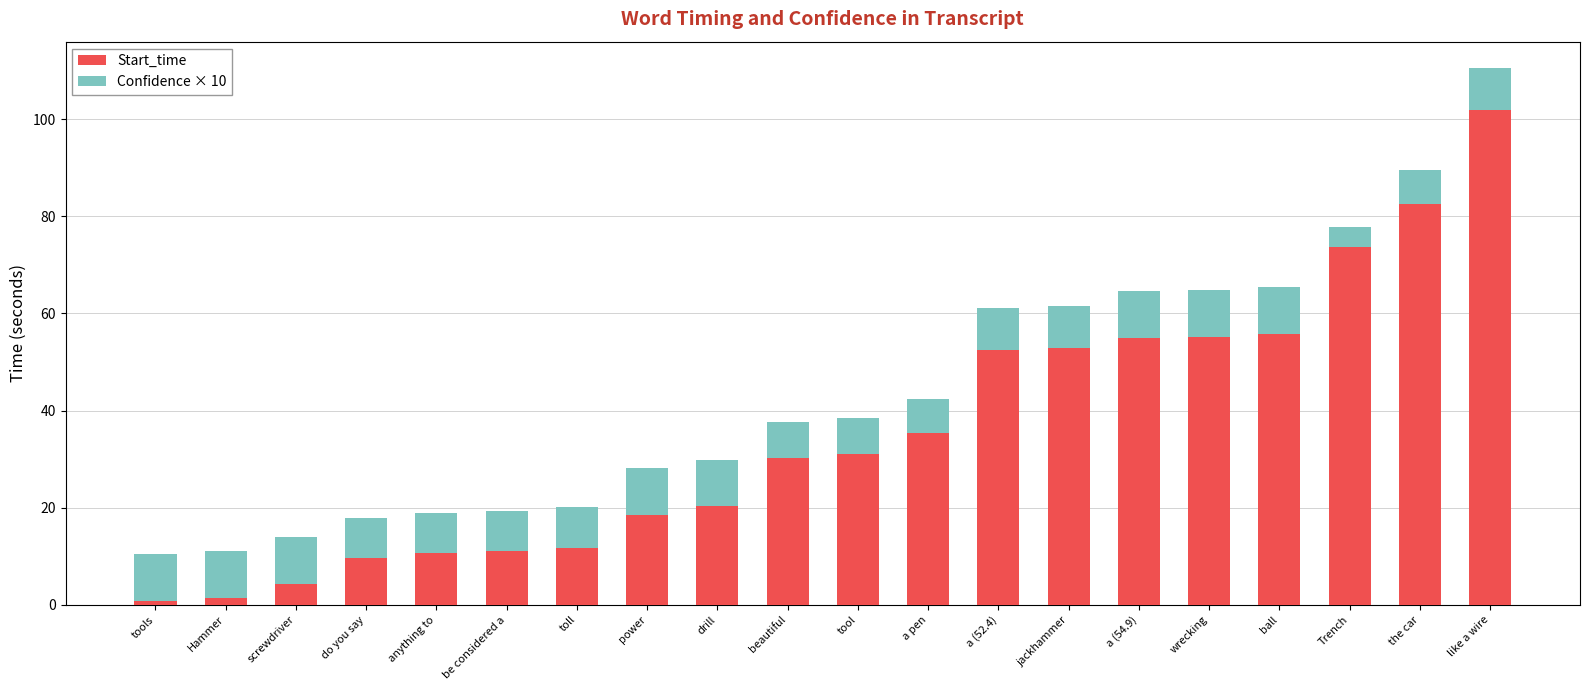

What is the sum of the Start_time values at screwdriver and anything to?

14.8